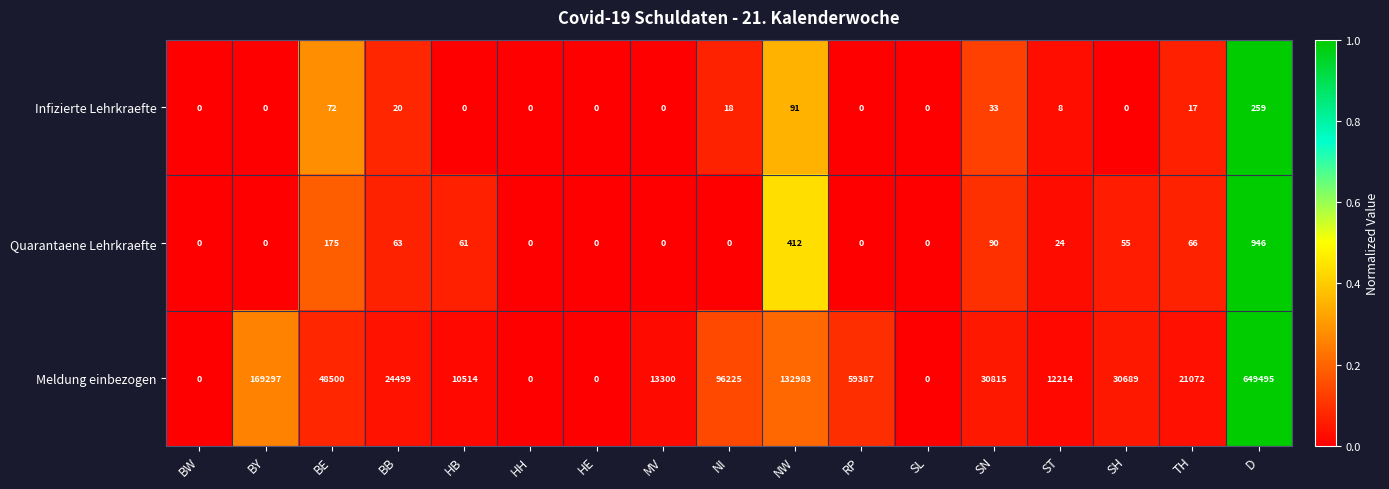

What is the greatest value displayed?

649495